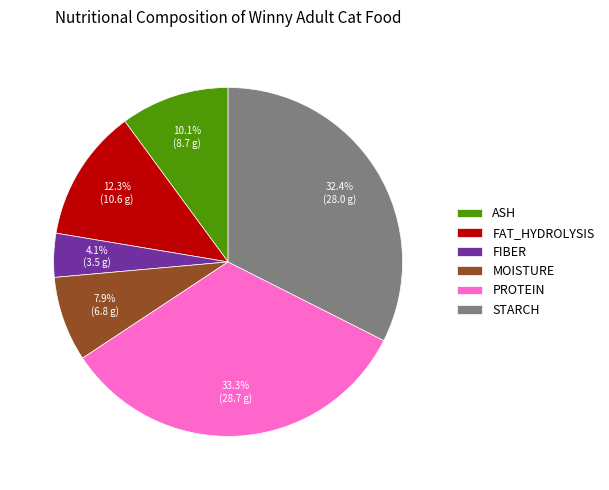

Between ASH and FIBER, which is larger?

ASH